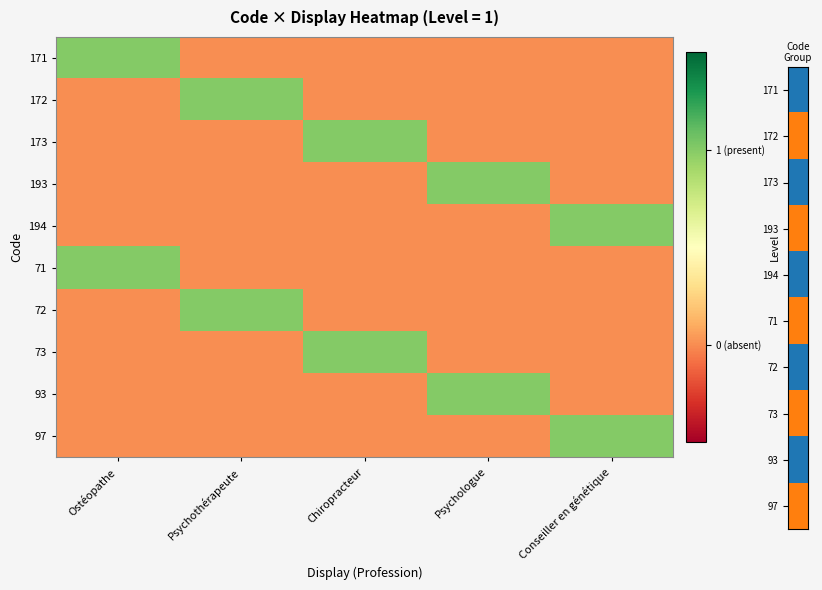

At which category is the sum across all series the highest?

Ostéopathe